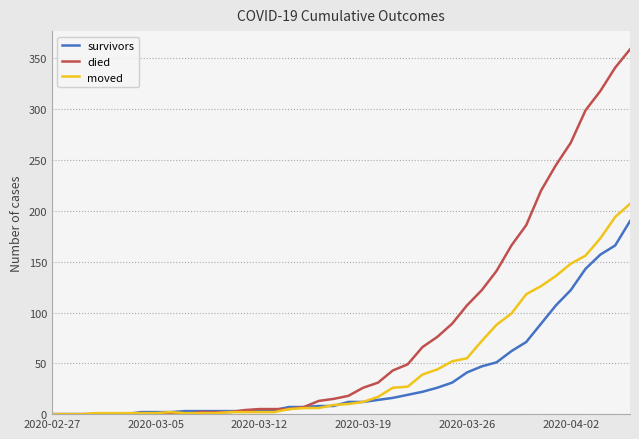

Rank the series by their maximum value, from highest to lowest.

died, moved, survivors